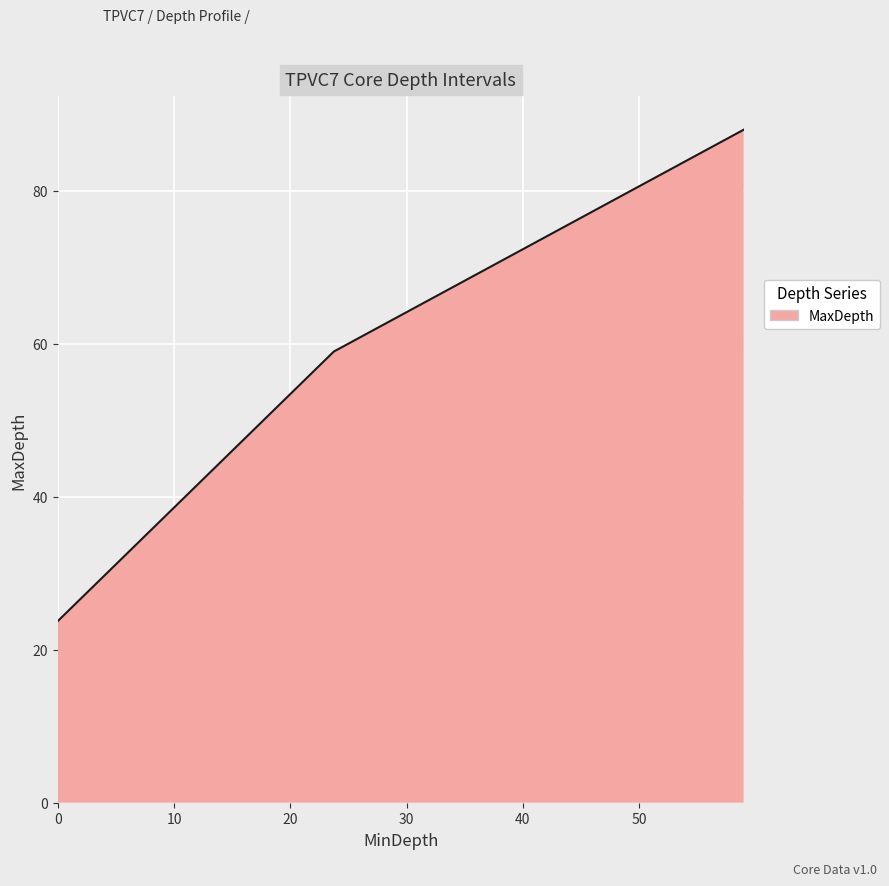

What is the greatest value displayed?

88.0